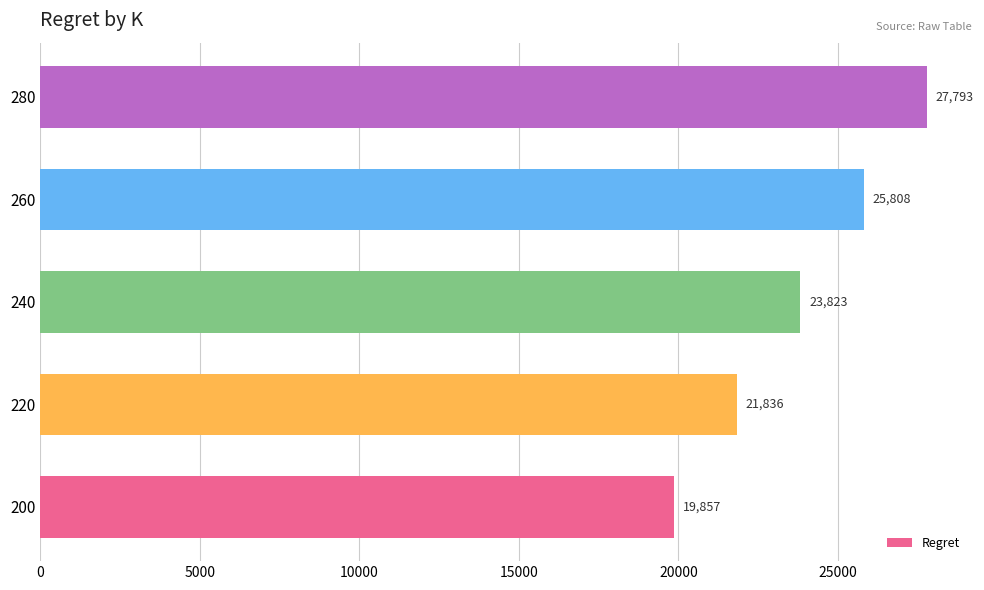

At which category does the chart reach its peak across all series?

280